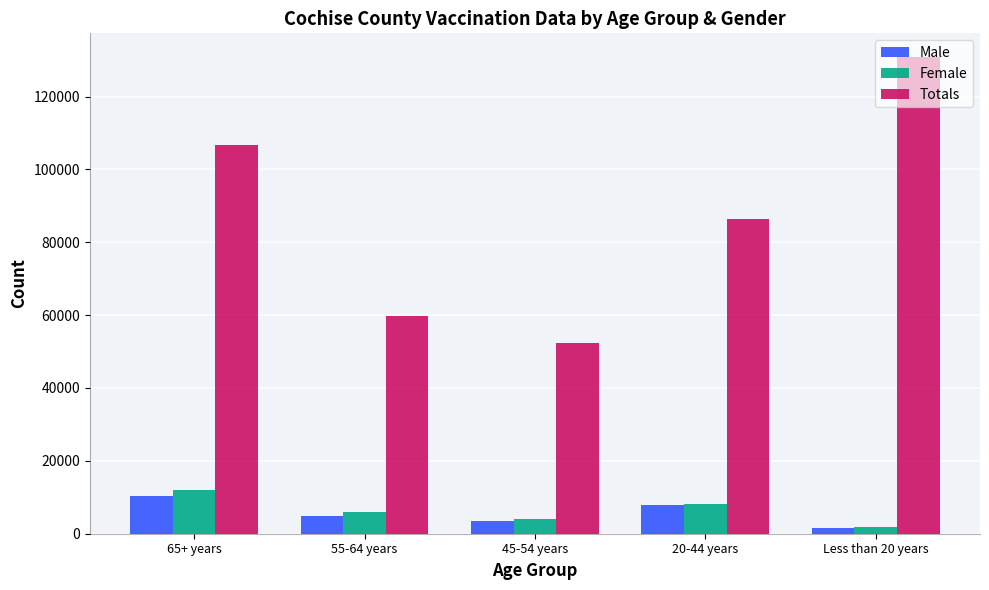

What is the label of the 5th bar from the right?

65+ years